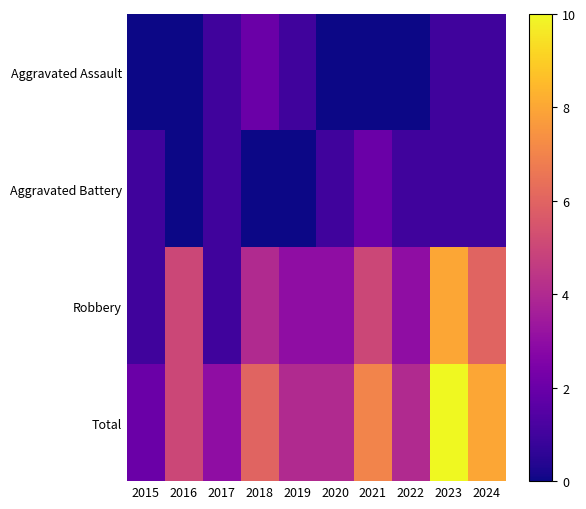

Reading left to right, transcribe all the data shown in this chart.

Aggravated Assault: 2015=0	2016=0	2017=1	2018=2	2019=1	2020=0	2021=0	2022=0	2023=1	2024=1
Aggravated Battery: 2015=1	2016=0	2017=1	2018=0	2019=0	2020=1	2021=2	2022=1	2023=1	2024=1
Robbery: 2015=1	2016=5	2017=1	2018=4	2019=3	2020=3	2021=5	2022=3	2023=8	2024=6
Total: 2015=2	2016=5	2017=3	2018=6	2019=4	2020=4	2021=7	2022=4	2023=10	2024=8